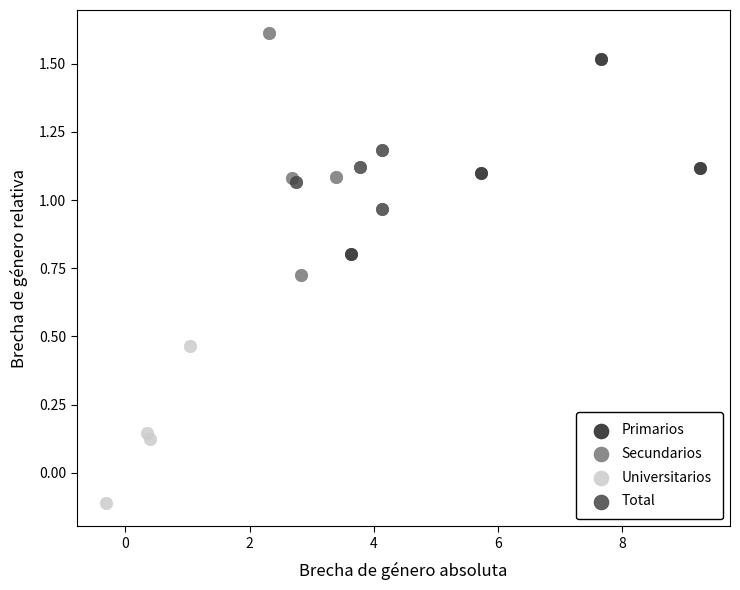

Which series contains the highest Y value?

Secundarios